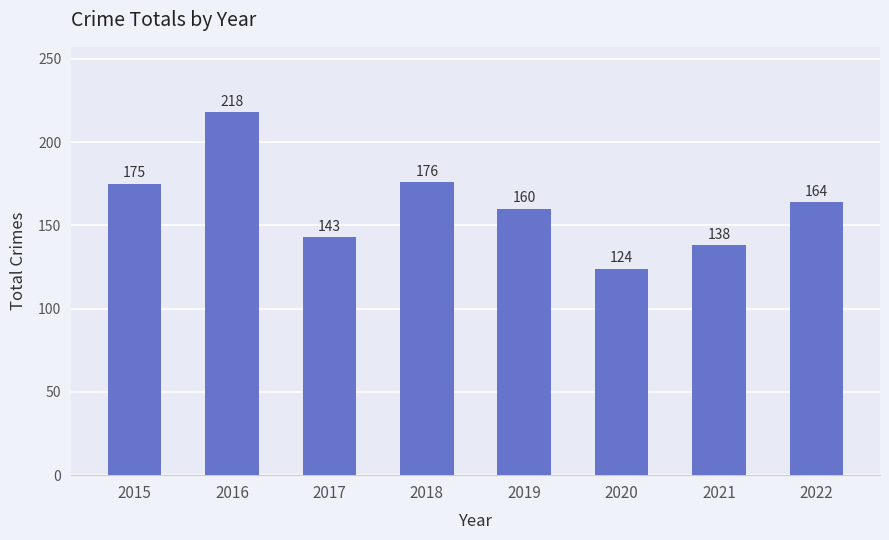

At which label does the data first exceed 164?

2015